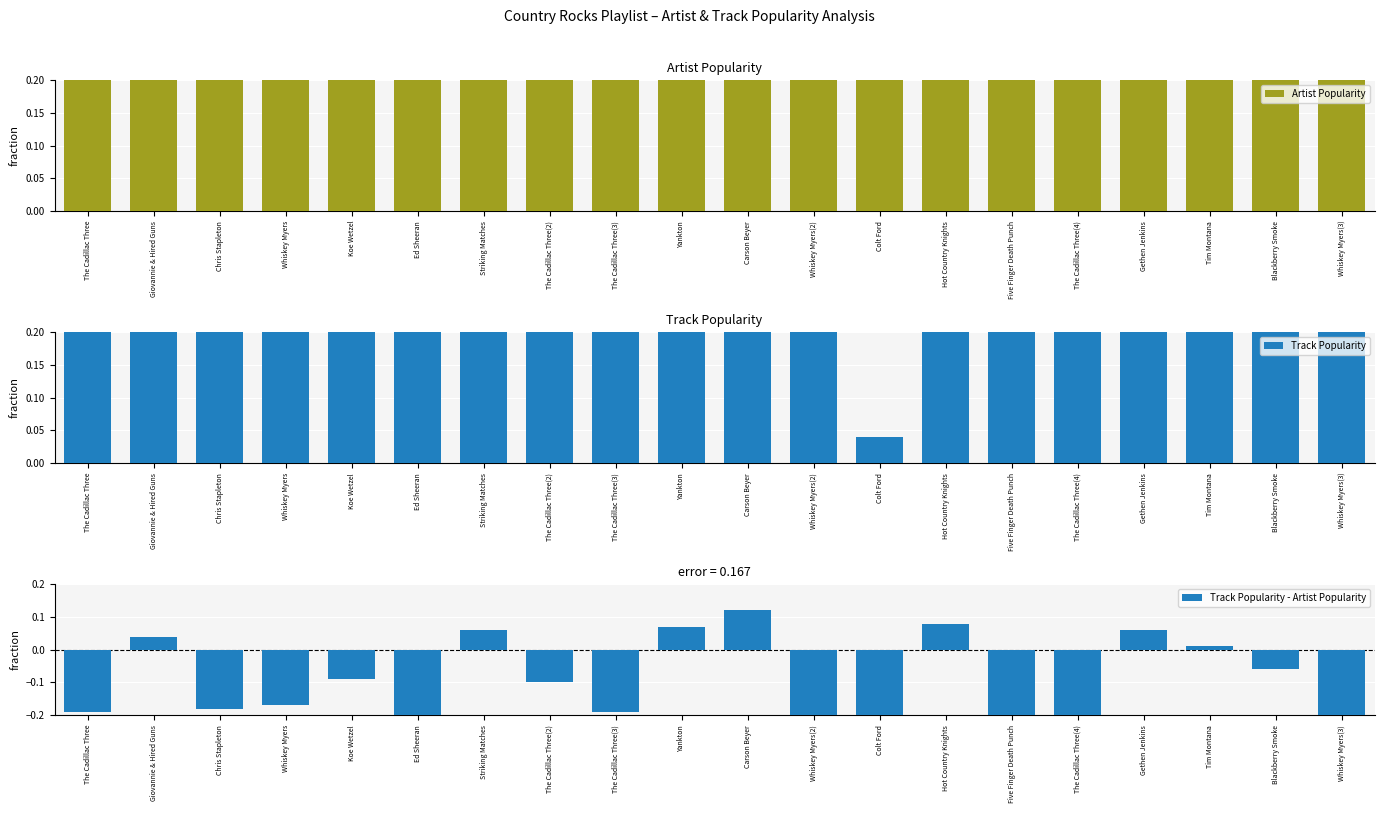

At how many categories does at least one series exceed 0?

20